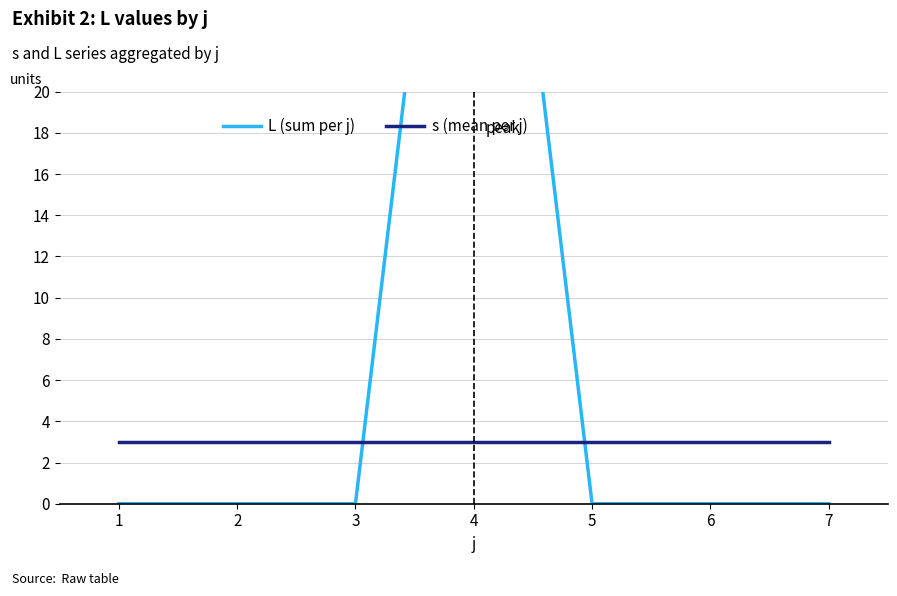

Where do L (sum per j) and s (mean per j) first cross each other?

3 and 4